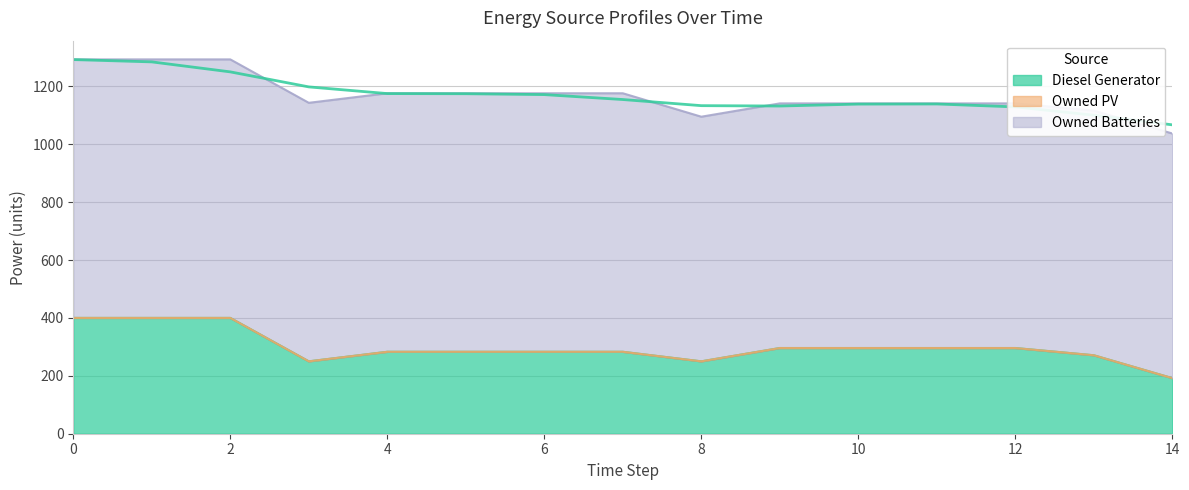

Does the chart display data point markers on the line(s)?

No